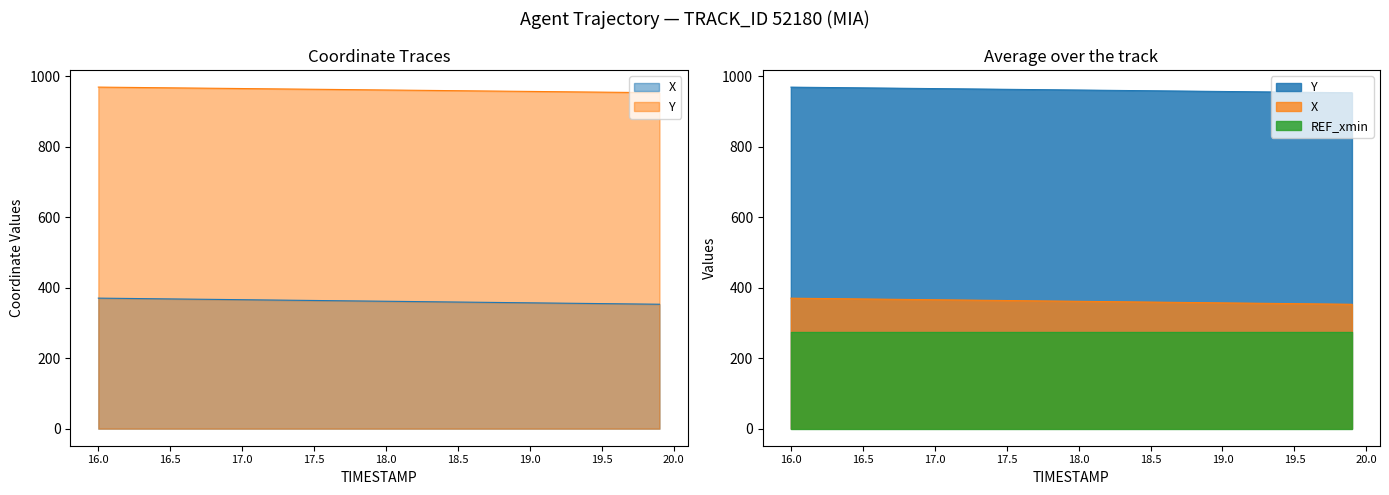

At which label is Y closest to 961?

18.1